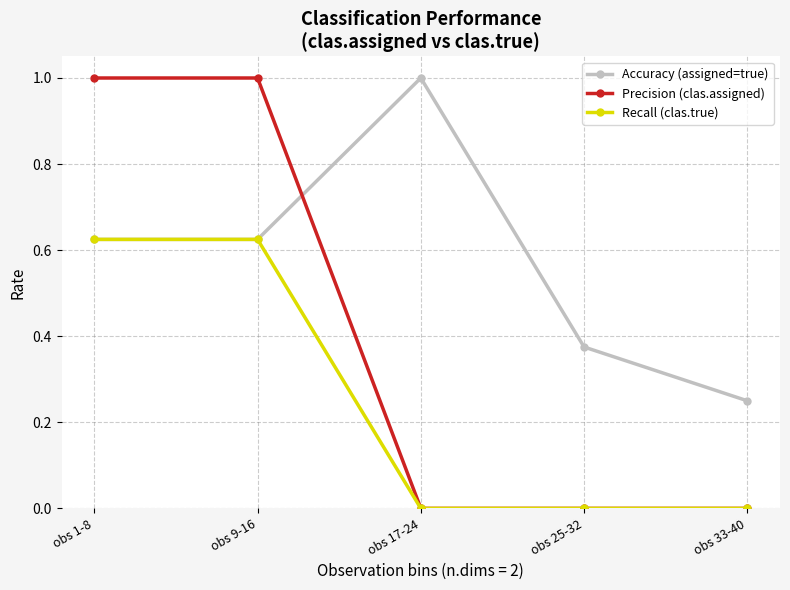

Which series changed the most between obs 9-16 and obs 33-40?

Precision (clas.assigned)